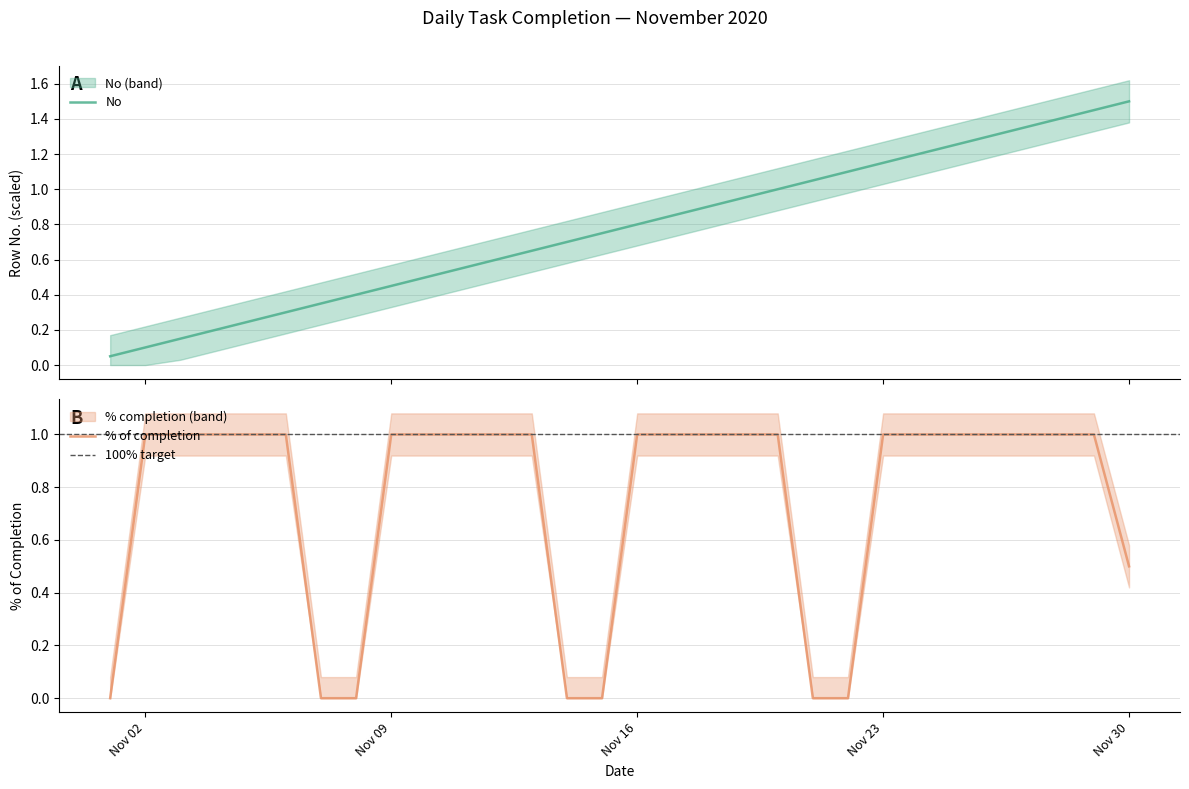

What is the value of the % of completion point at the 24th from the left?

1.0